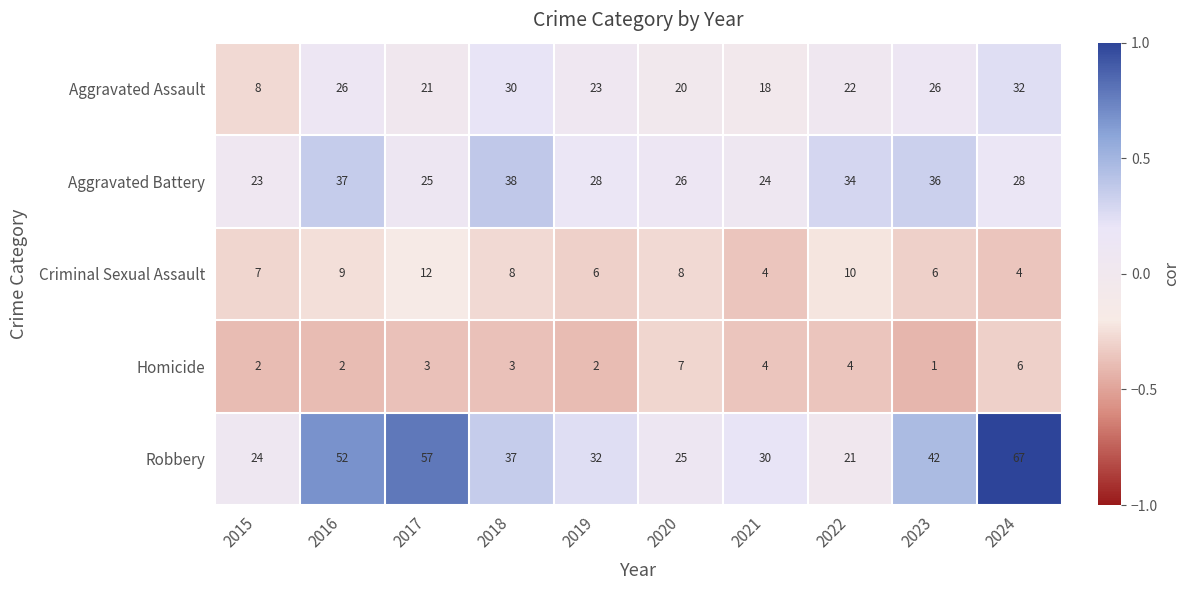

At which label does Aggravated Assault first exceed 23?

2016